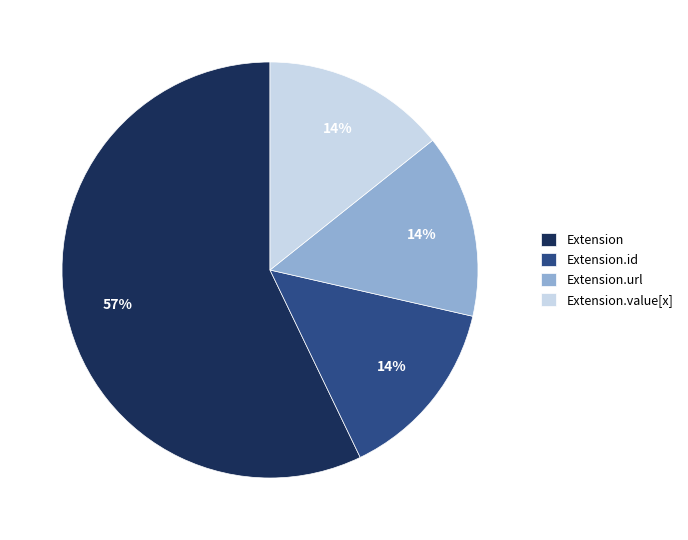

What is the ratio of the value at Extension.id to the value at Extension.value[x]?

1.0